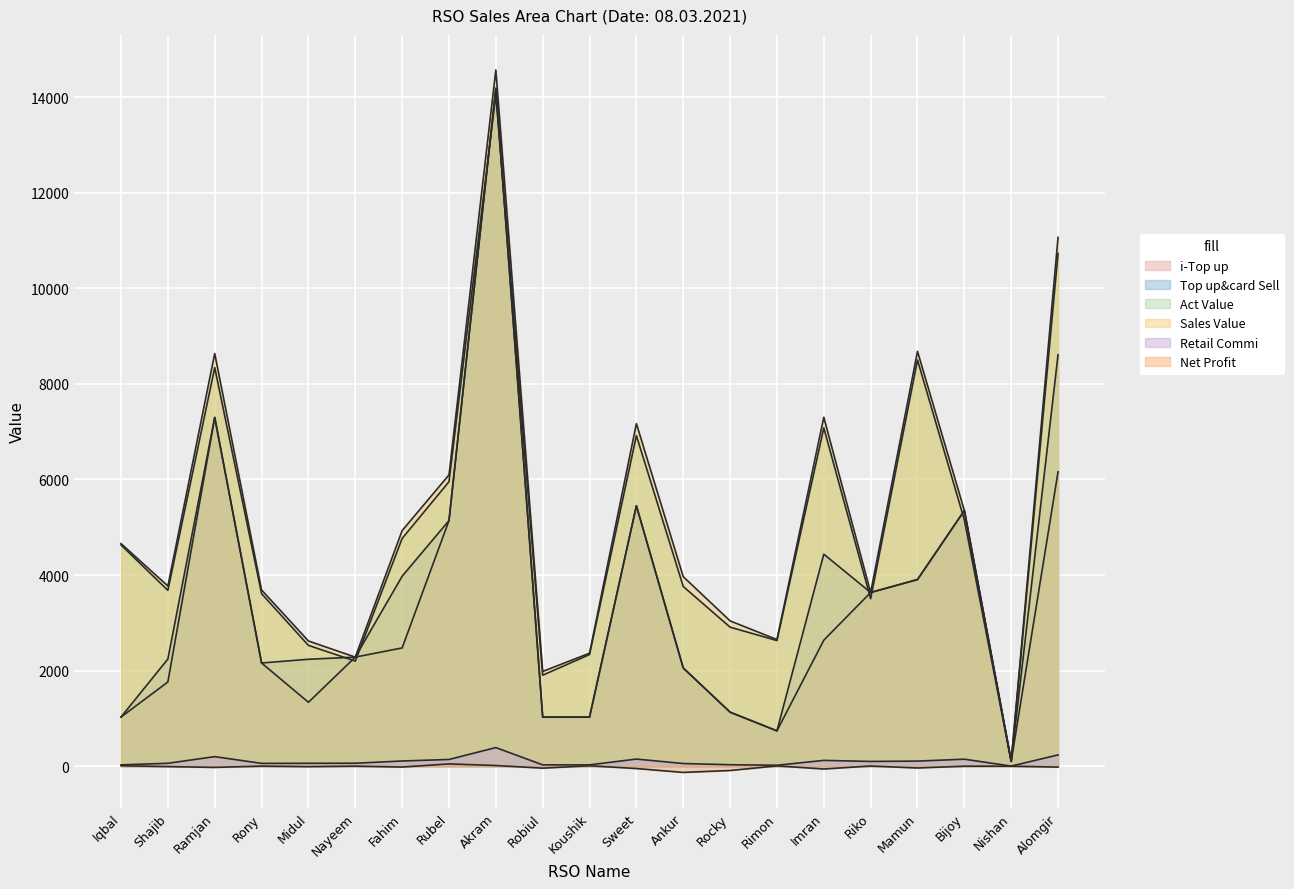

At which label does Act Value reach its peak?

Akram